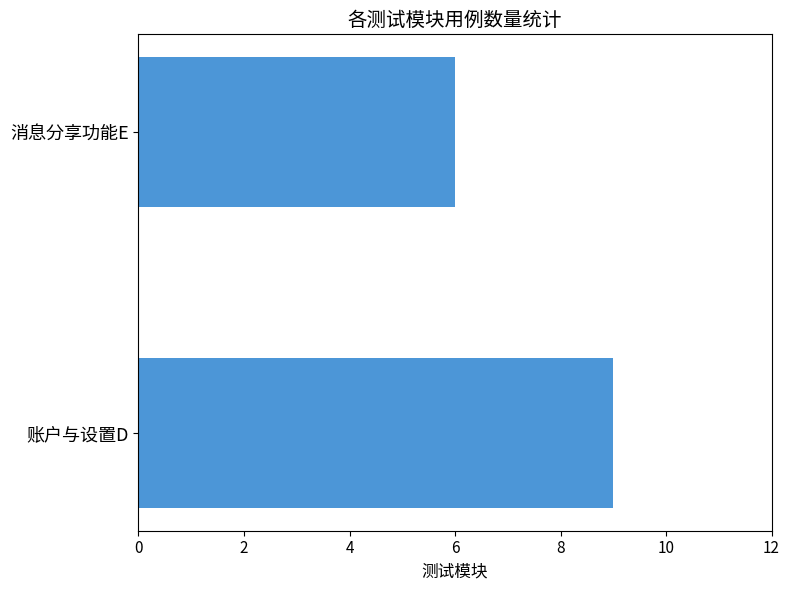

Is it true that the value at 账户与设置D is 3?

False